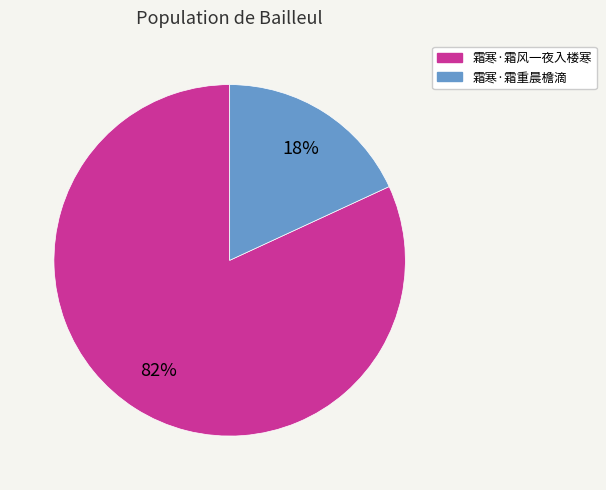

To the nearest percent, what percentage of the pie is 霜寒·霜重晨檐滴?

18%